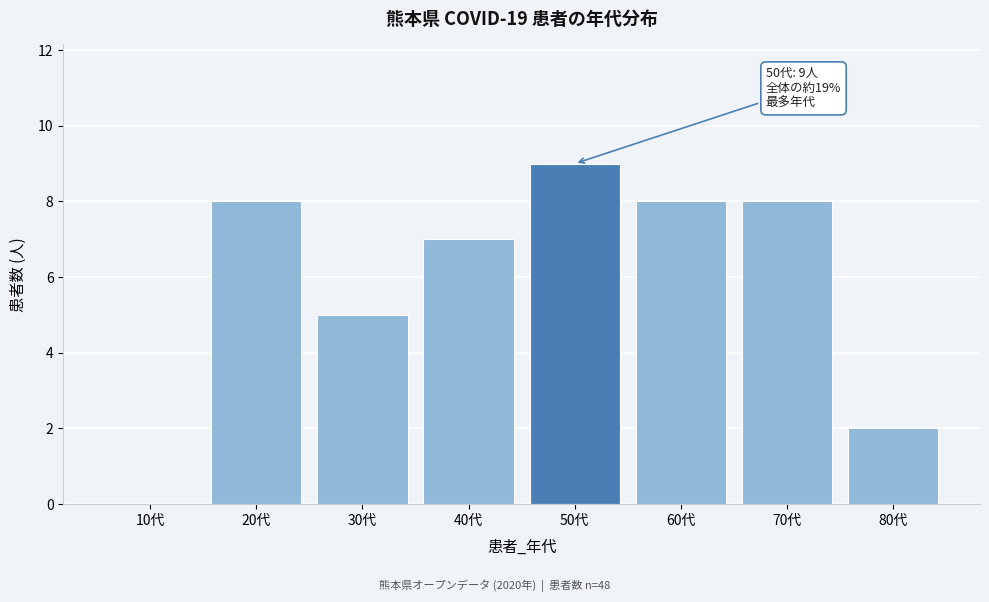

Reading right to left, list all the values displayed in this chart.

80代=2	70代=8	60代=8	50代=9	40代=7	30代=5	20代=8	10代=0